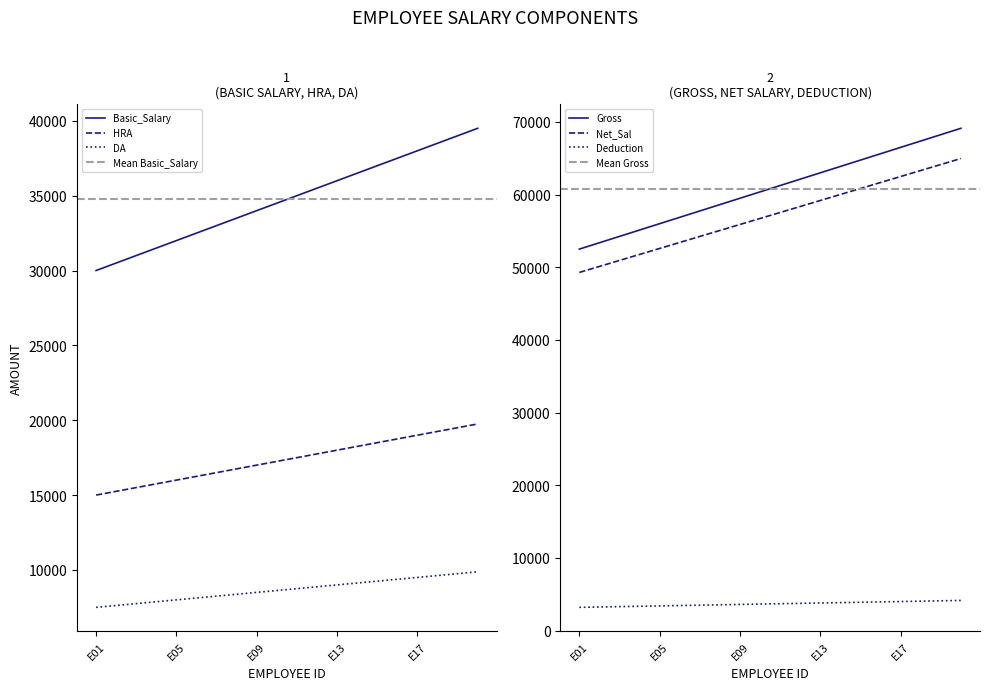

True or false: DA and Net_Sal intersect in this chart.

False